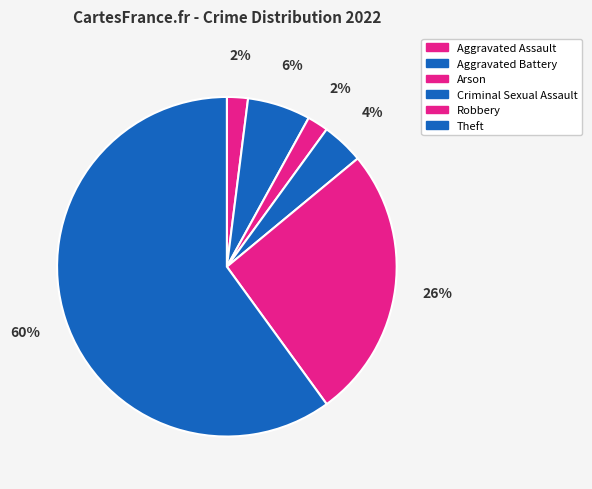

Is it true that Arson is 1% of the pie?

False